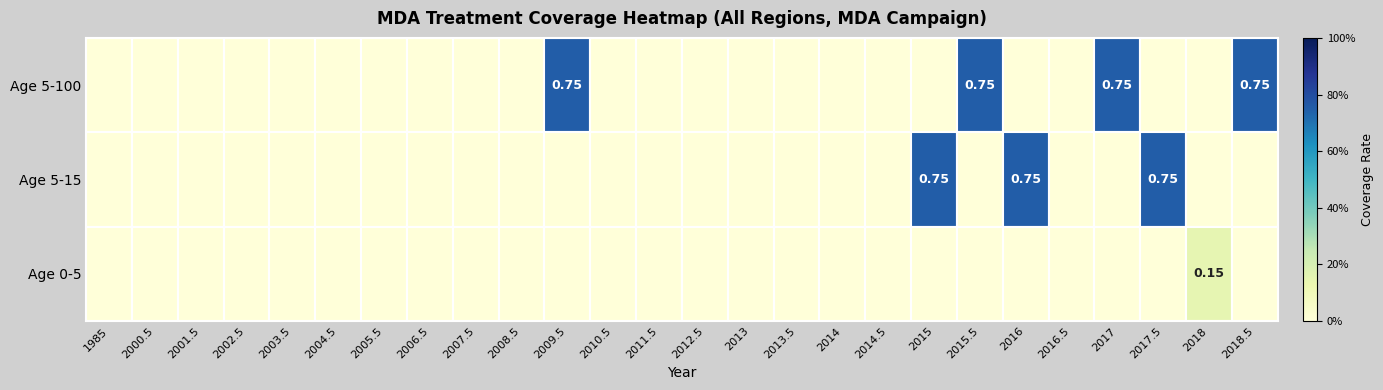

What is the difference between the second highest and second lowest values in the Age 5-100 series?

0.8